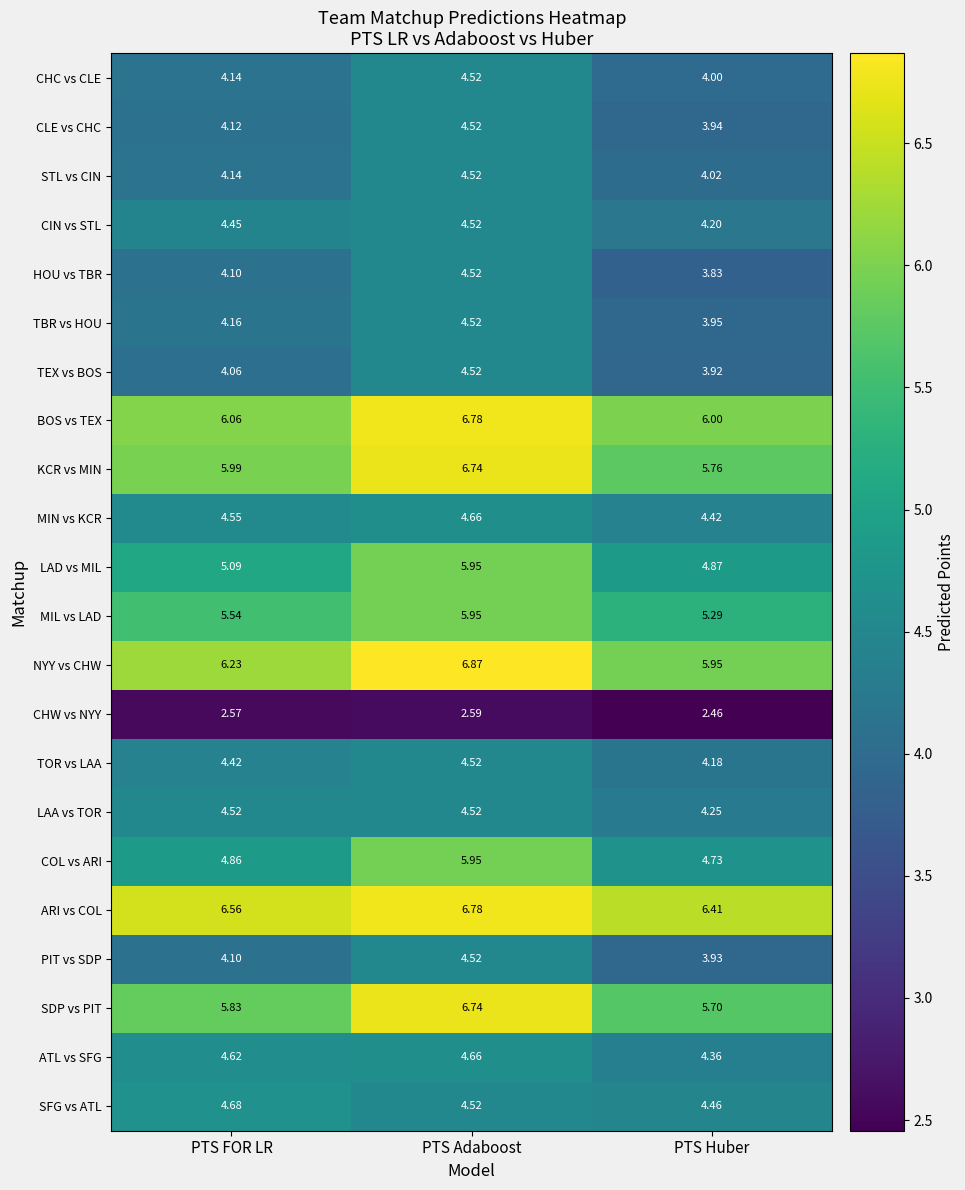

List the labels in order of KCR vs MIN value, largest first.

PTS Adaboost, PTS FOR LR, PTS Huber